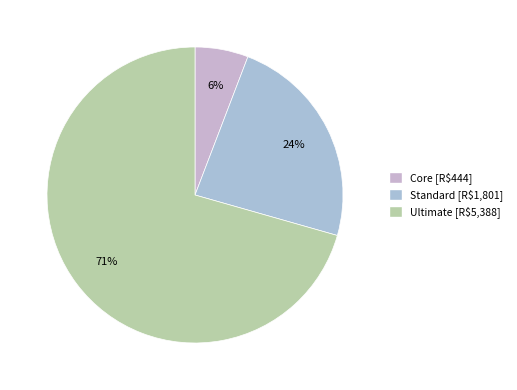

To the nearest percent, what percentage of the pie is Core?

6%